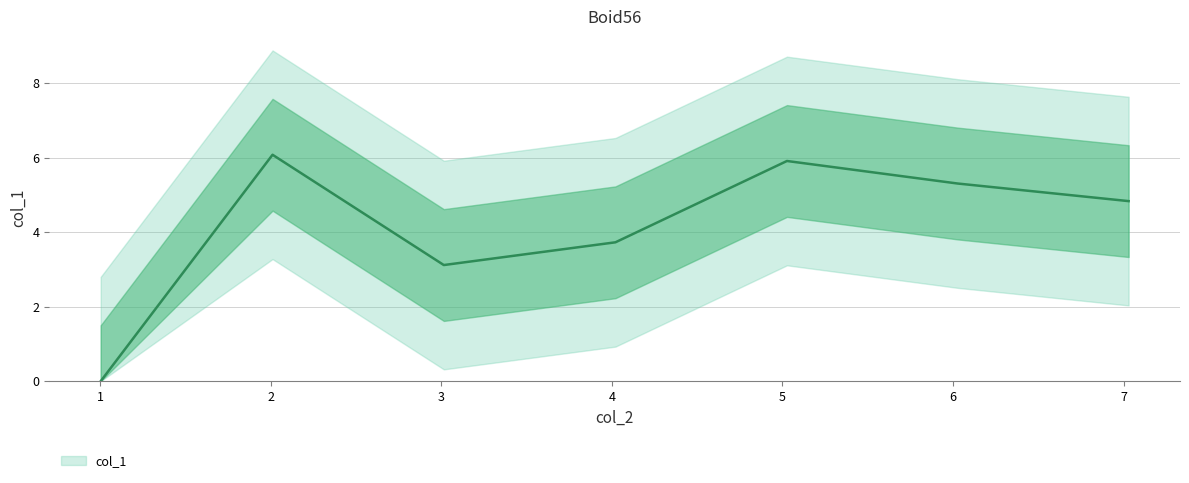

What is the difference between the maximum and minimum values?

6.1